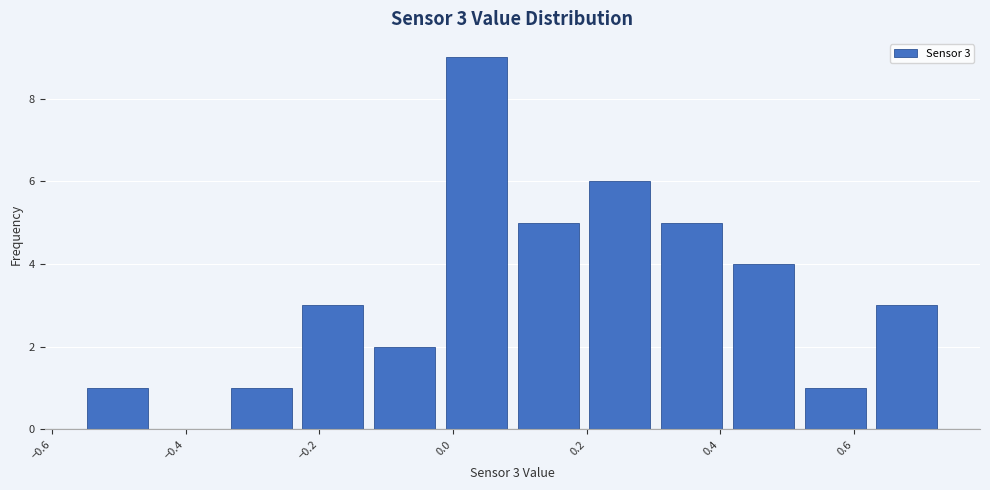

Over which range of the x-axis is the bar tallest?

-0.02 to 0.08